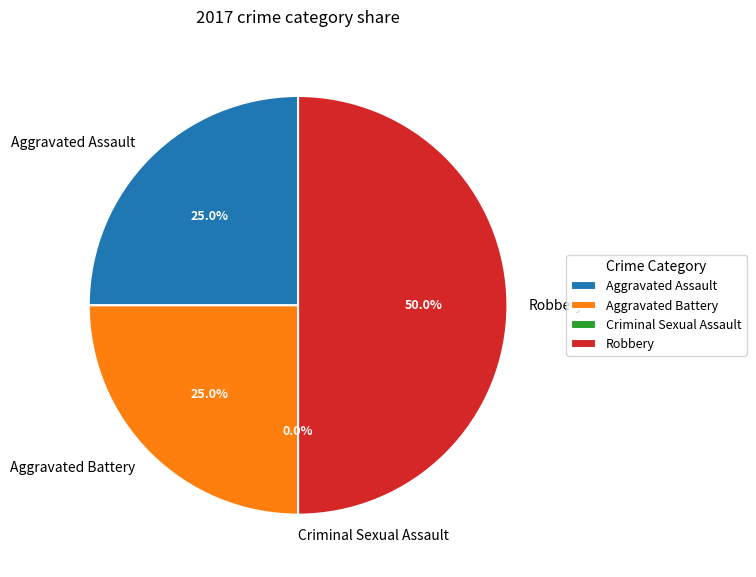

The Aggravated Battery slice represents 35% of the pie. True or false?

False